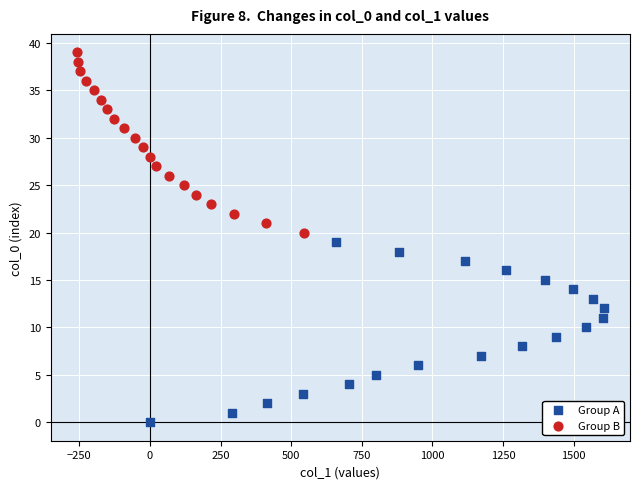

Which series contains the highest Y value?

Group B